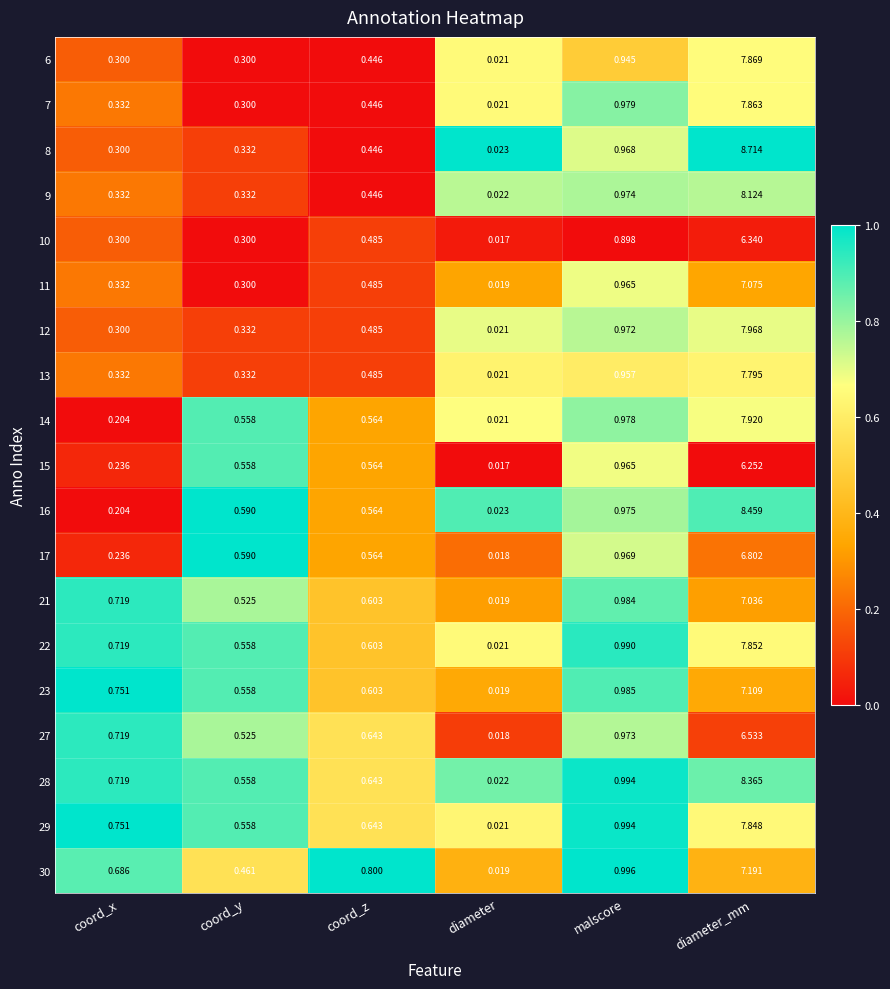

Is the value of 10 at malscore greater than the value of 27 at coord_z?

Yes